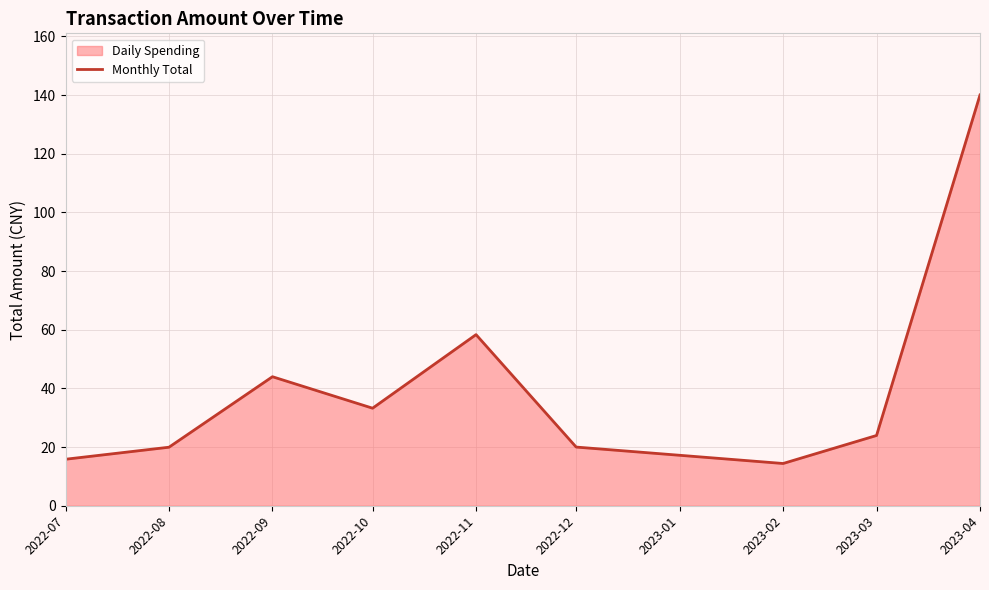

What is the average value?

41.1